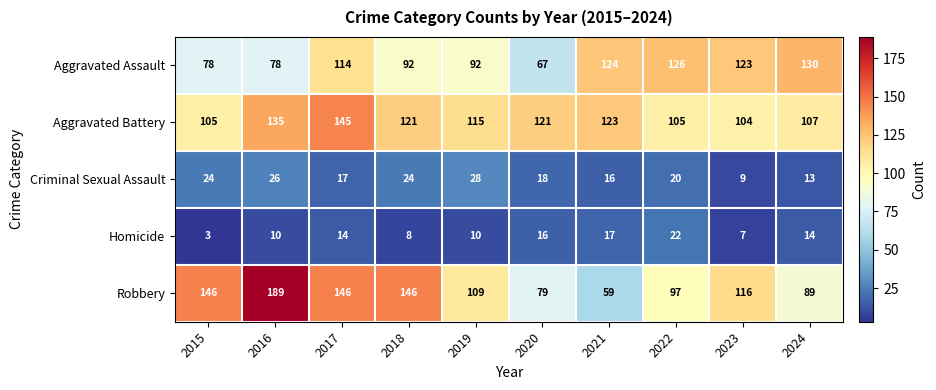

What is the maximum value shown in the chart?

189